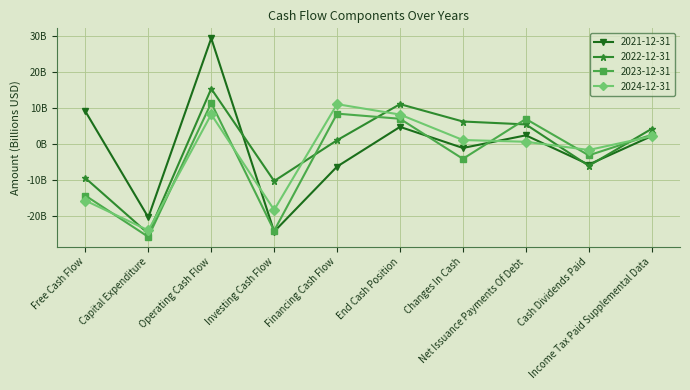

Which series has the widest spread of values?

2021-12-31